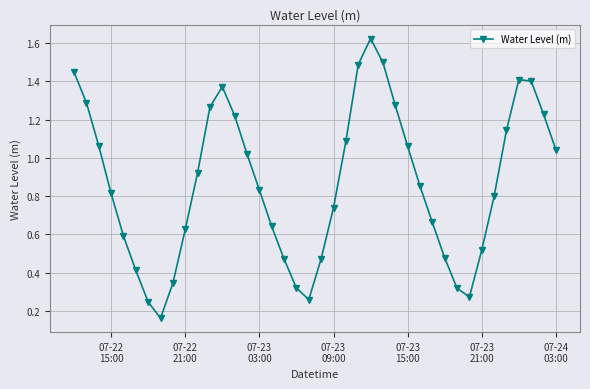

What is the sum of all values?

34.7